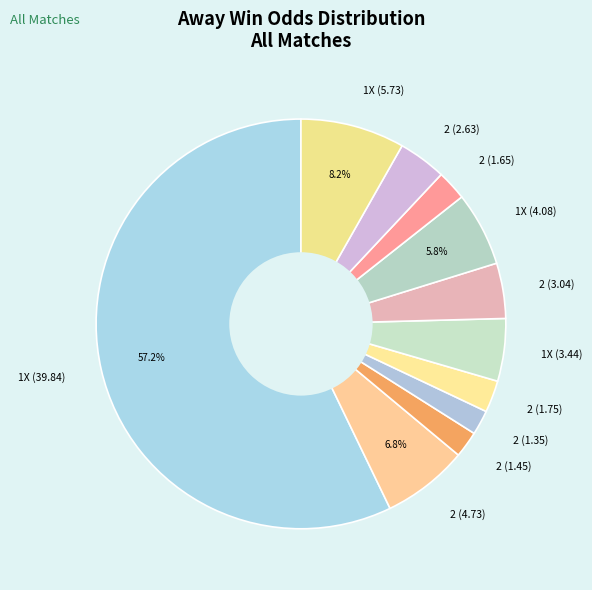

Is there any slice that represents more than half of the pie?

Yes